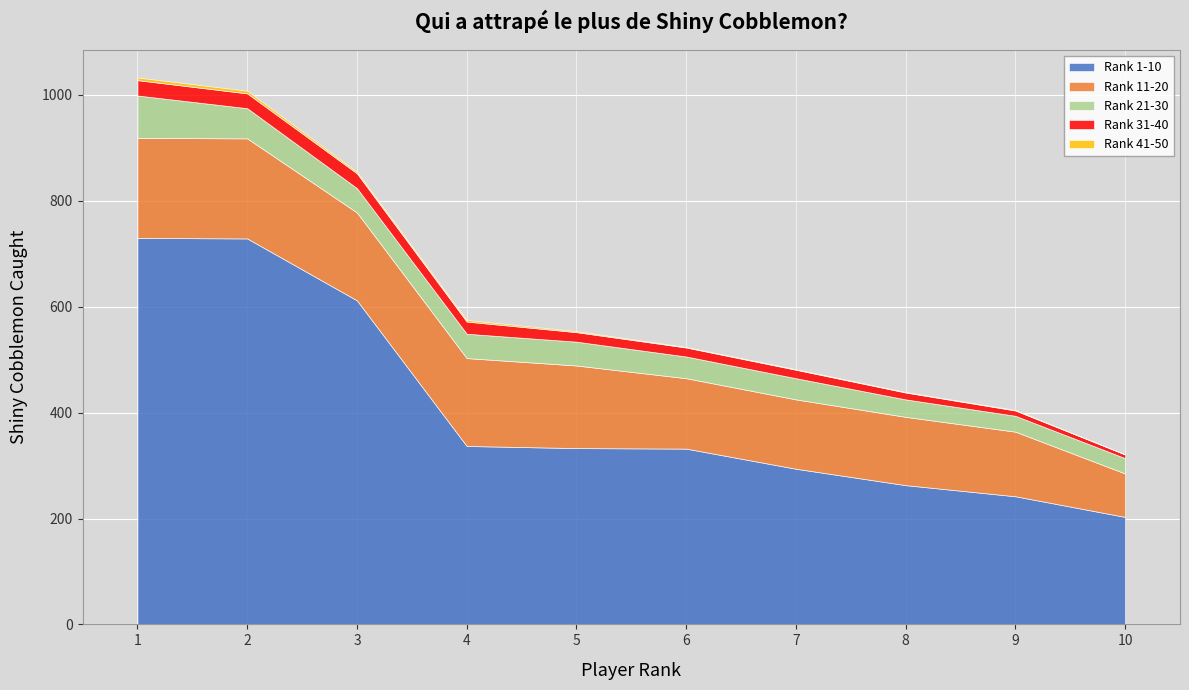

Between 1 and 7, which series saw the biggest shift?

Rank 1-10